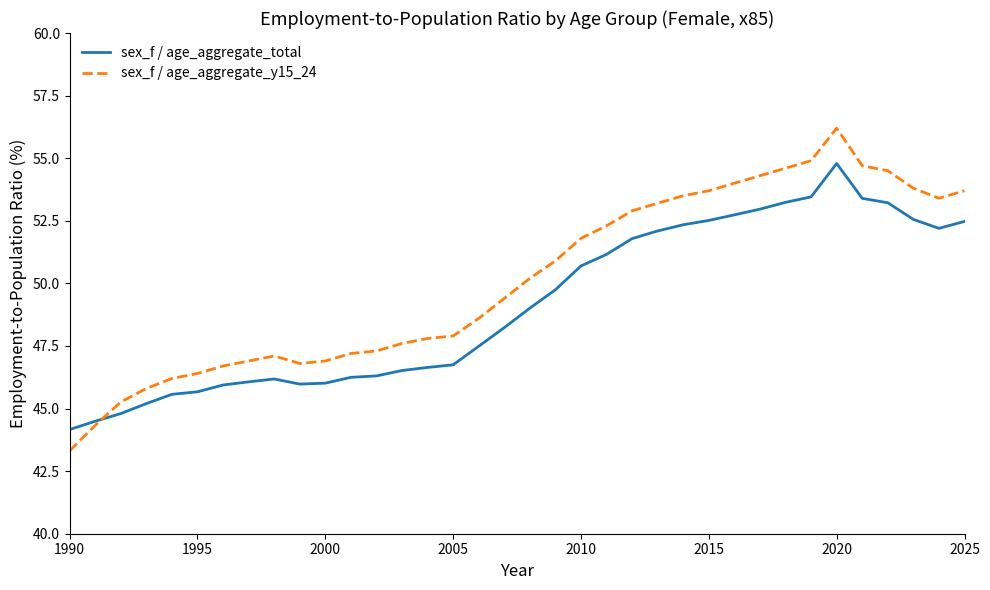

What is the maximum value shown in the chart?

56.2